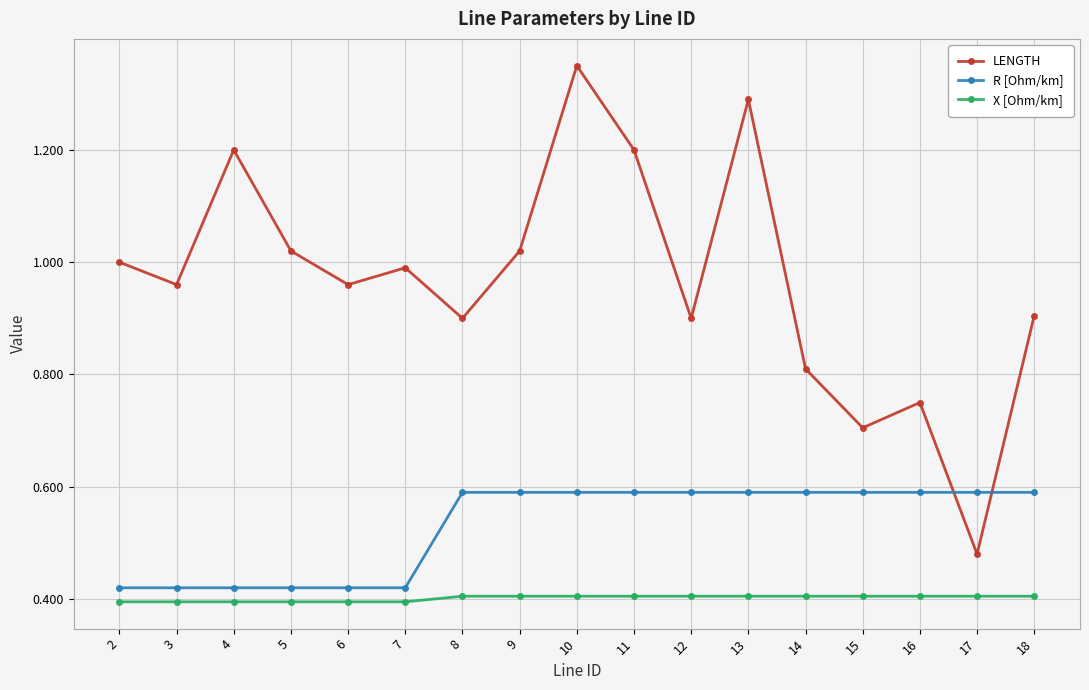

Between 13 and 17, which series saw the biggest shift?

LENGTH